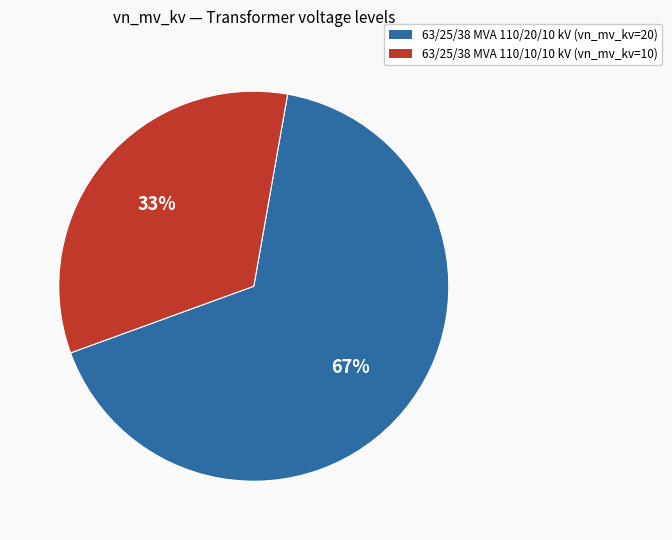

The 63/25/38 MVA 110/10/10 kV slice represents 23% of the pie. True or false?

False